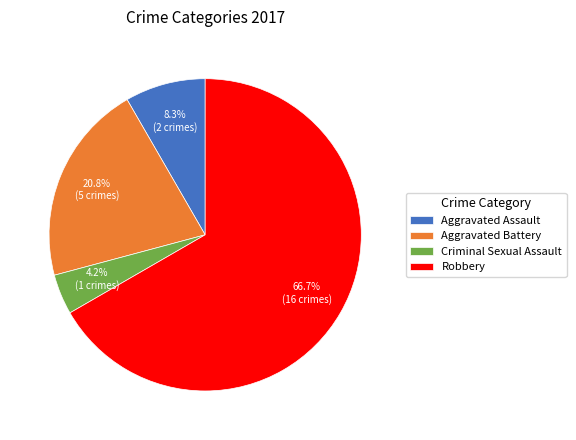

Which has a higher value, Robbery or Criminal Sexual Assault?

Robbery